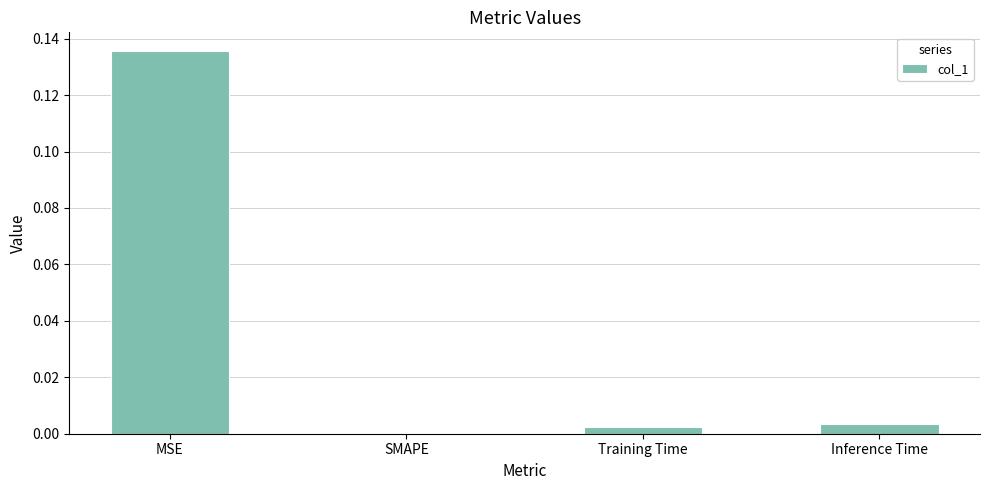

True or false: the data shows 0.0 at Training Time.

True